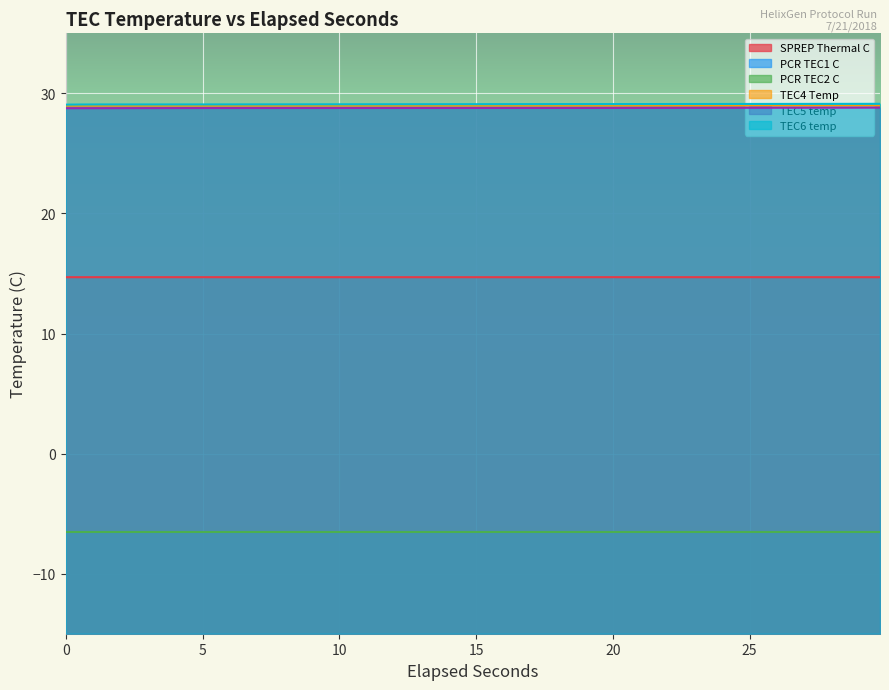

What is the label of the 5th point from the left?

17.614577